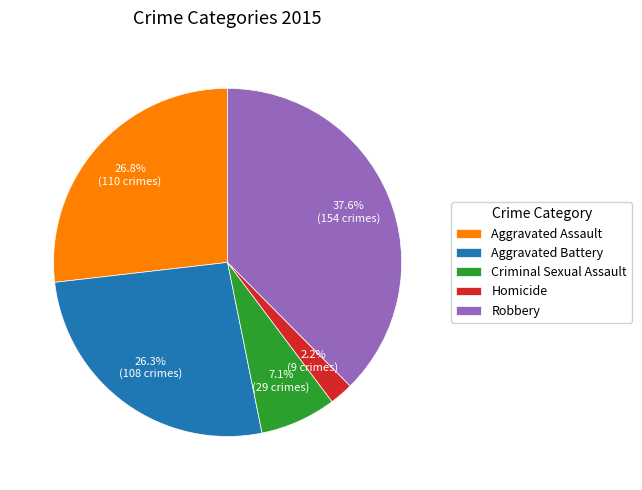

To the nearest percent, what is the average slice percentage?

20%